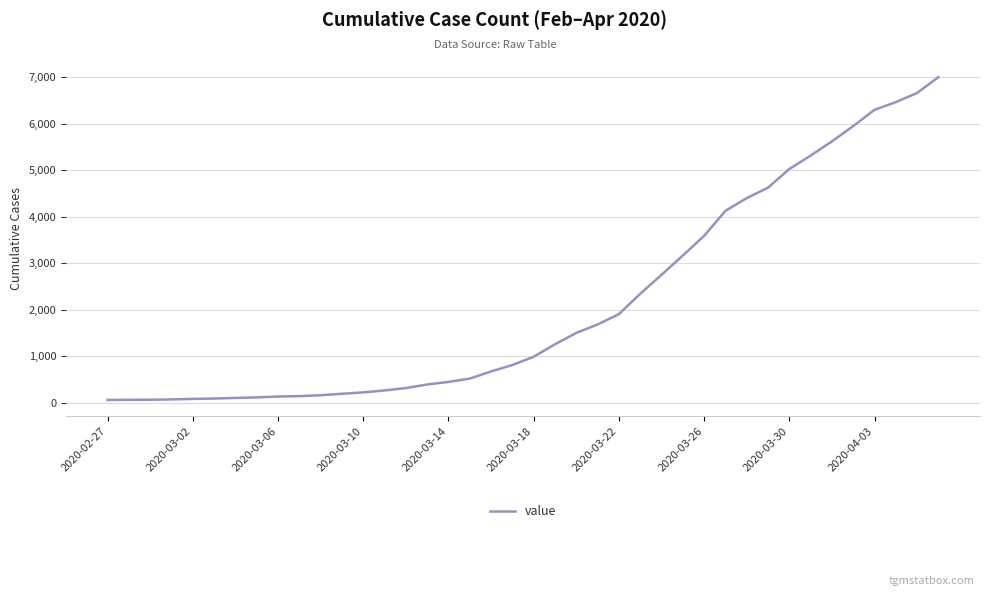

What is the average value?

2144